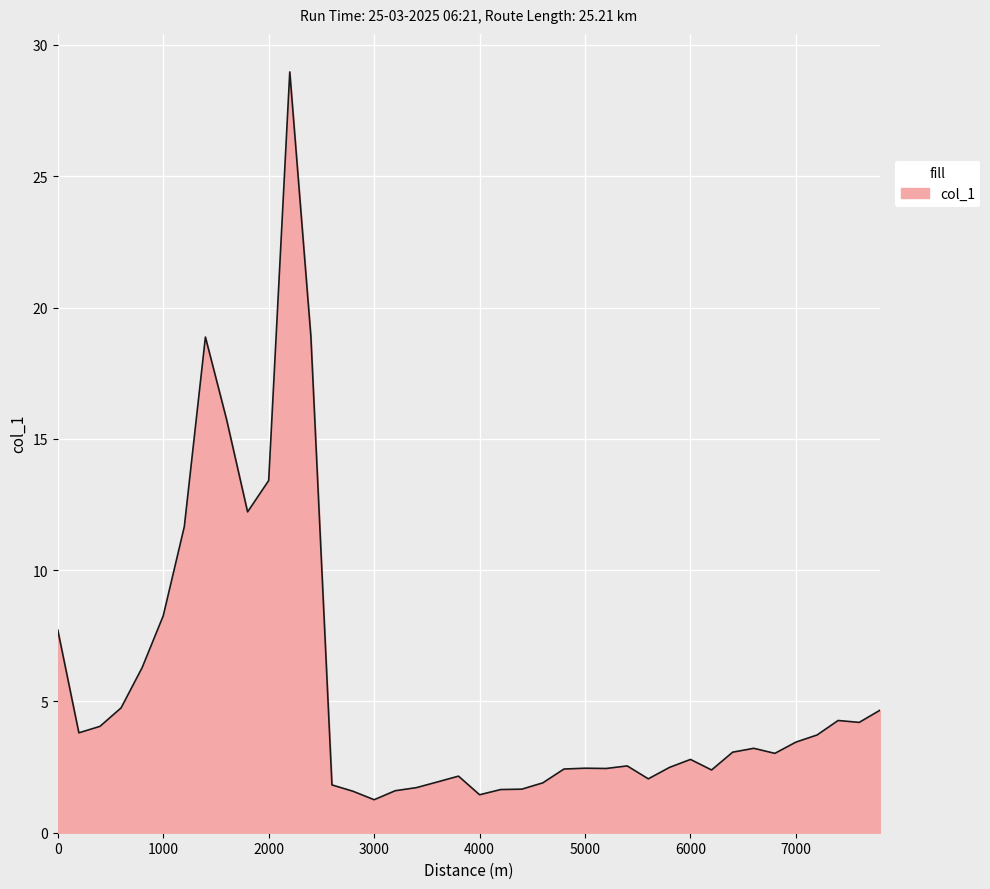

True or false: the data has more than 1 interior local peaks.

True